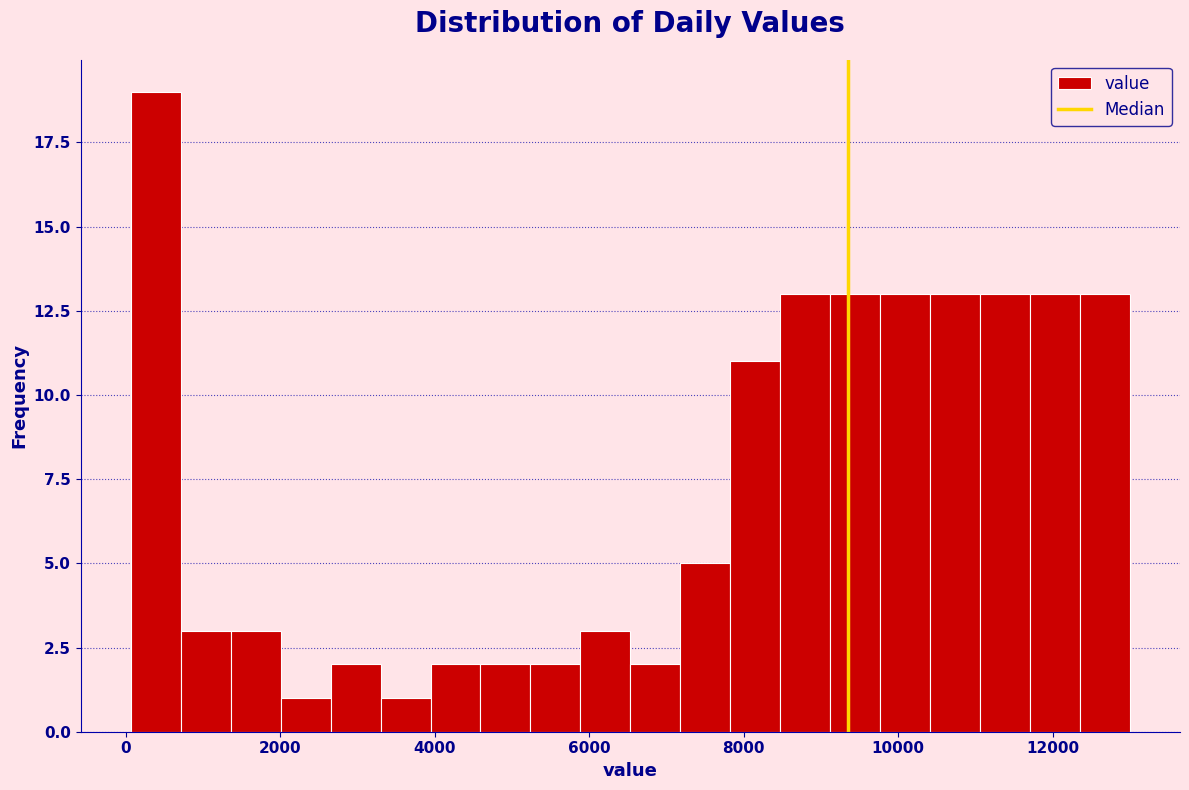

Read against the x-axis, roughly where is the centre of the tallest bar?

400